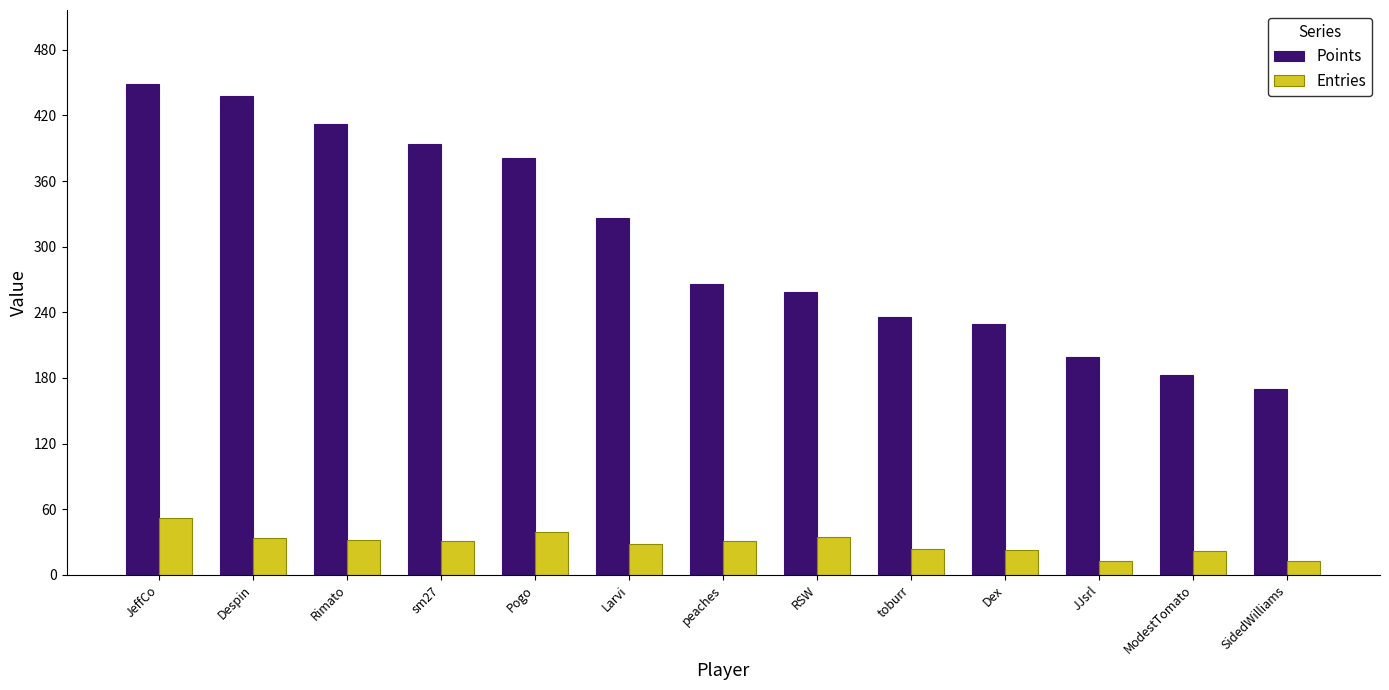

The value of Entries at JJsrl is 13. True or false?

True